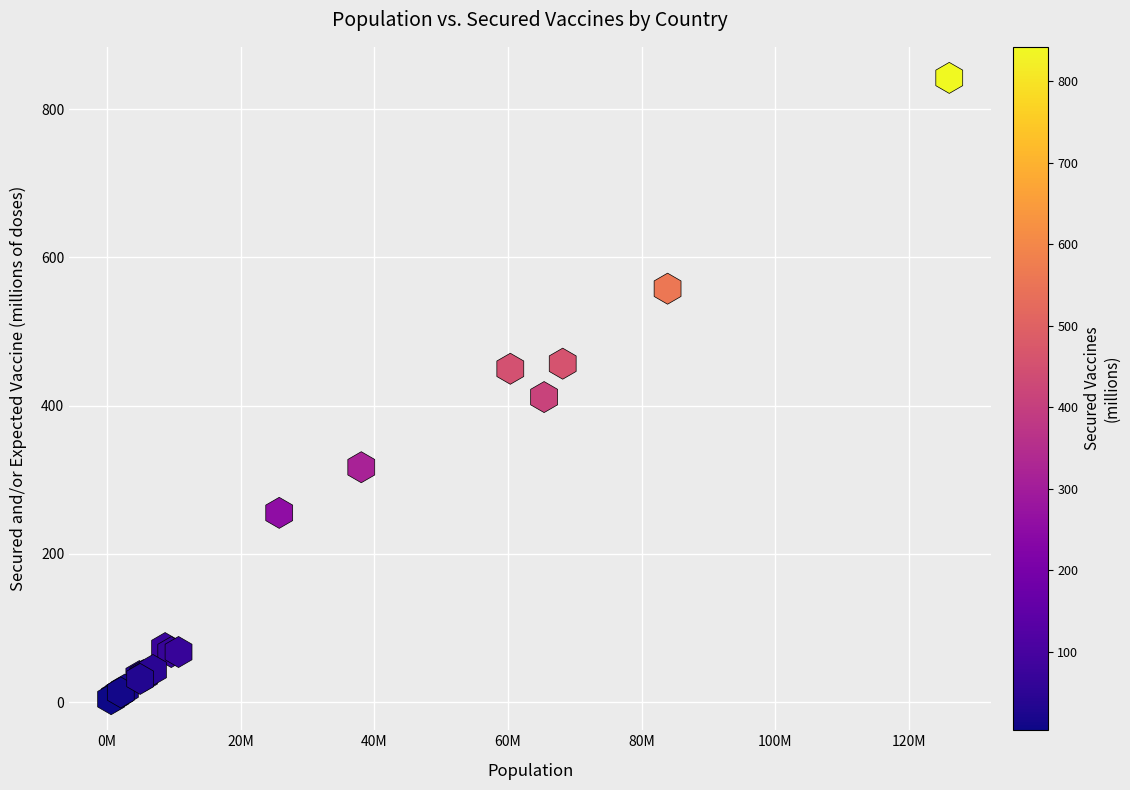

What Y value in the scatter plot is closest to 422?

411.5